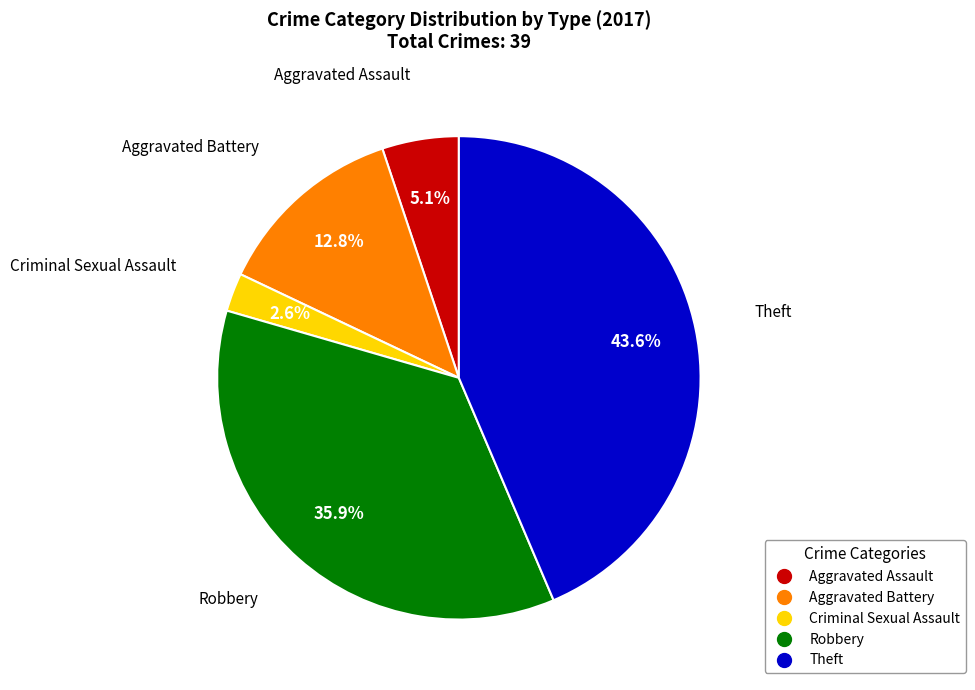

The Robbery slice represents 50% of the pie. True or false?

False